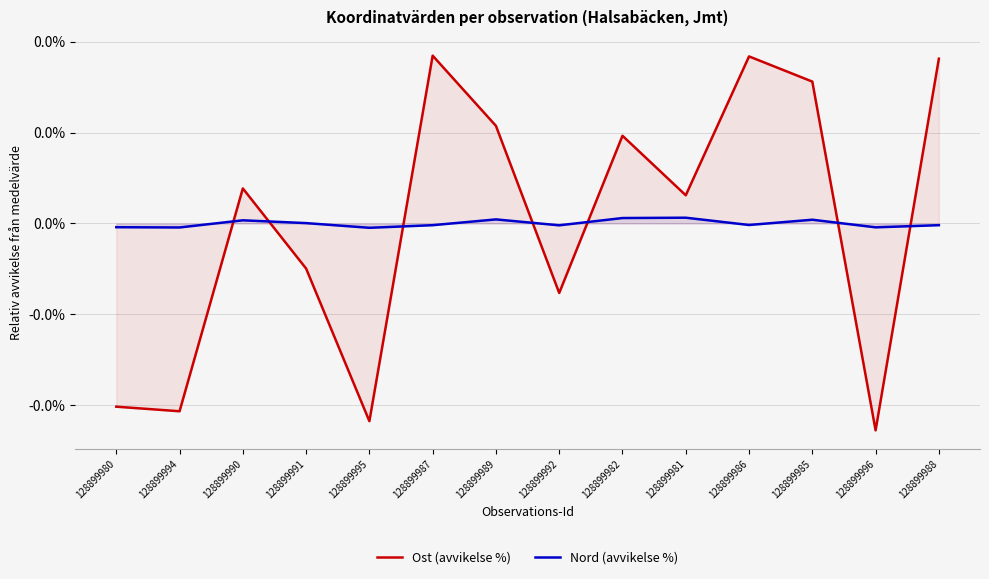

True or false: Nord (avvikelse %) has a value of -0.0 at 128899986.

True